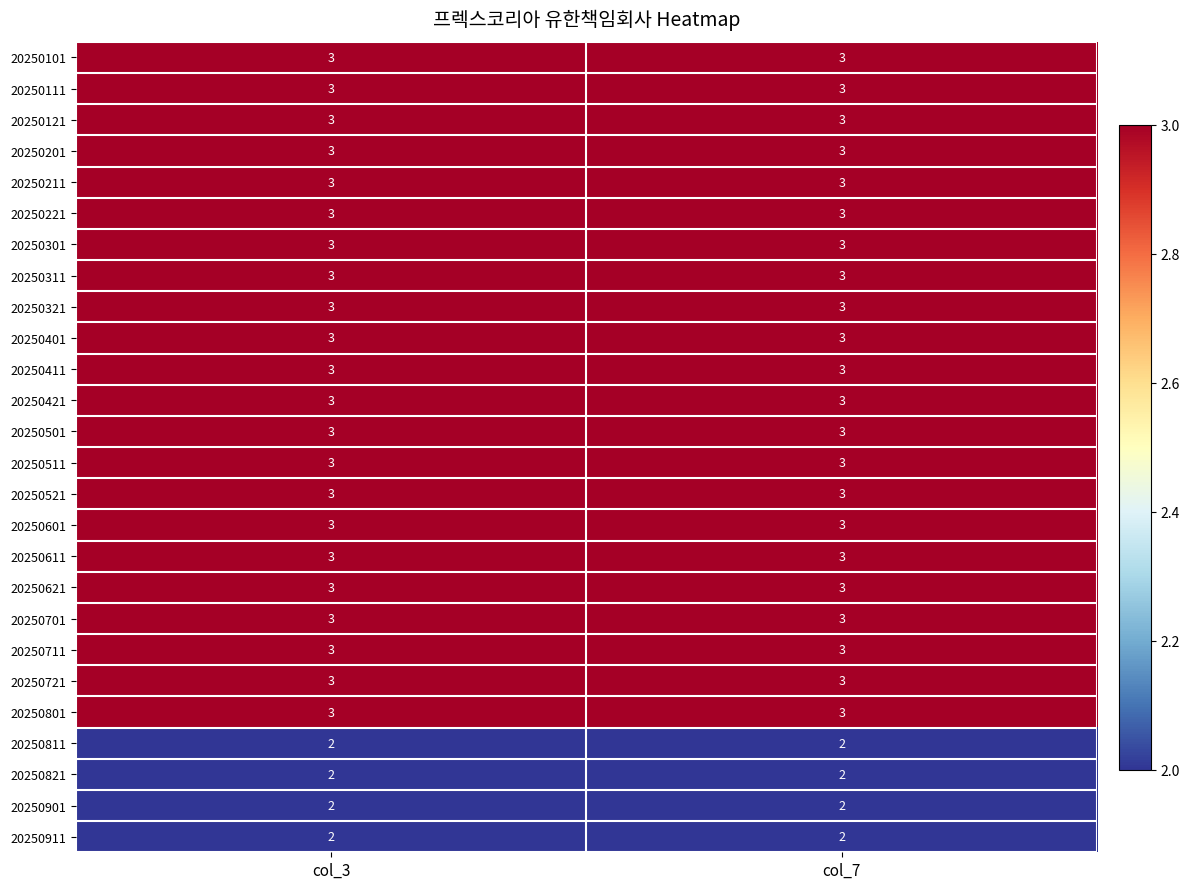

What is the sum of all 20250901 values?

4